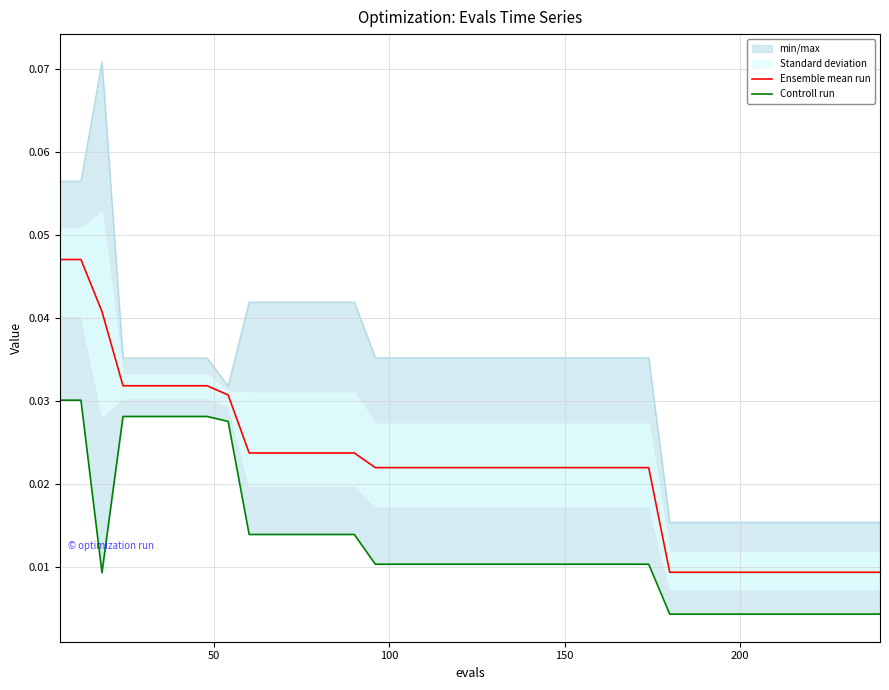

Which series has the largest range (max minus min)?

Ensemble mean run